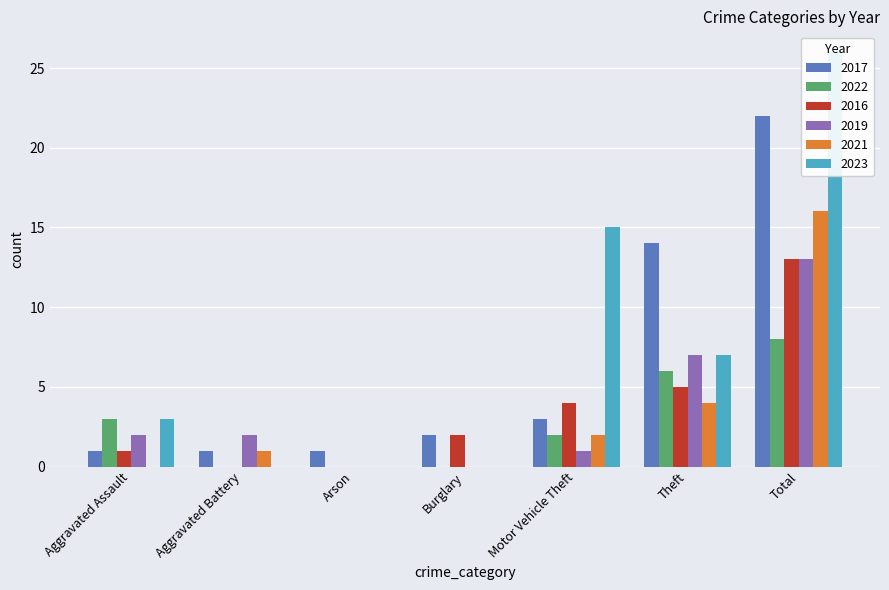

Is it true that 2017 equals 1 at Aggravated Assault?

False